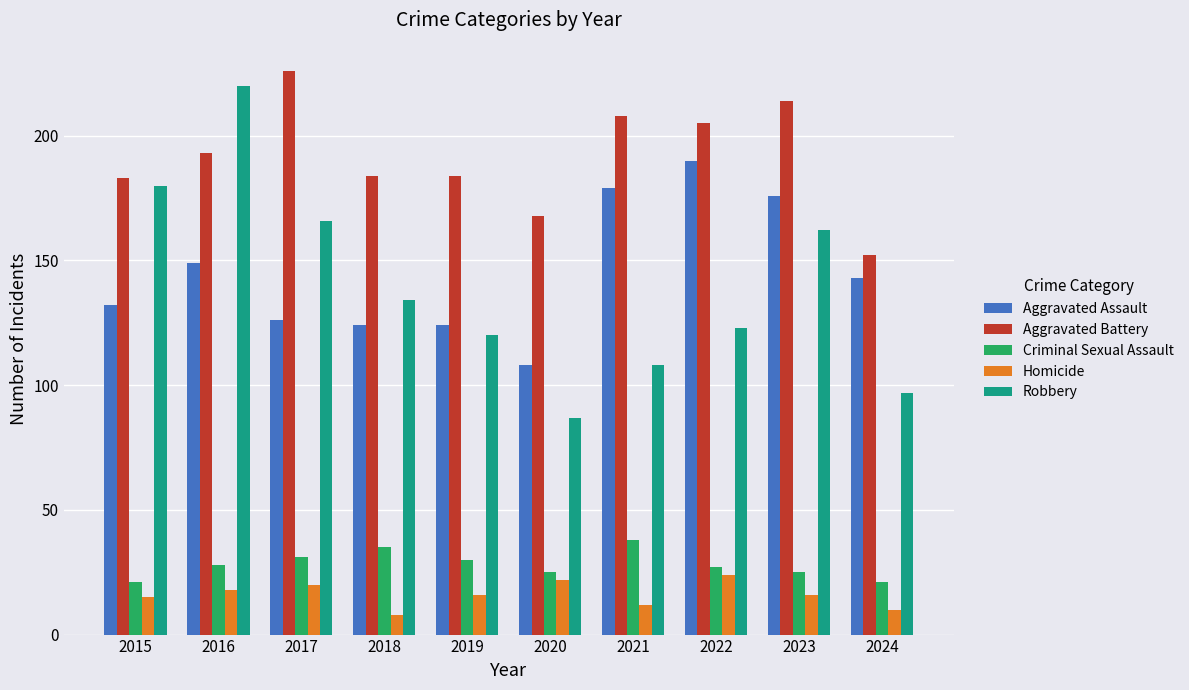

How many series are shown in this chart?

5